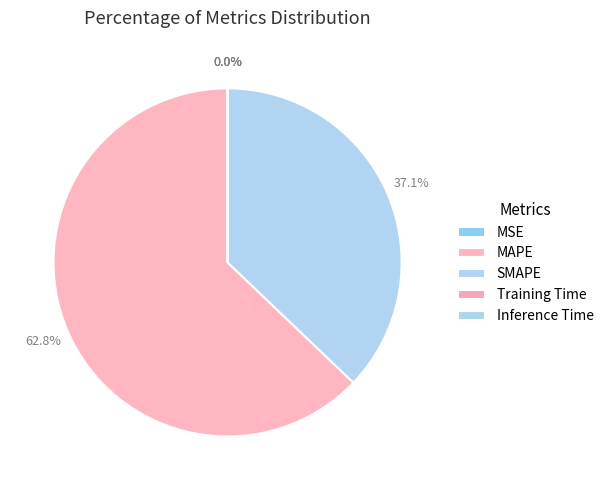

Which category has the biggest portion of the pie?

MAPE